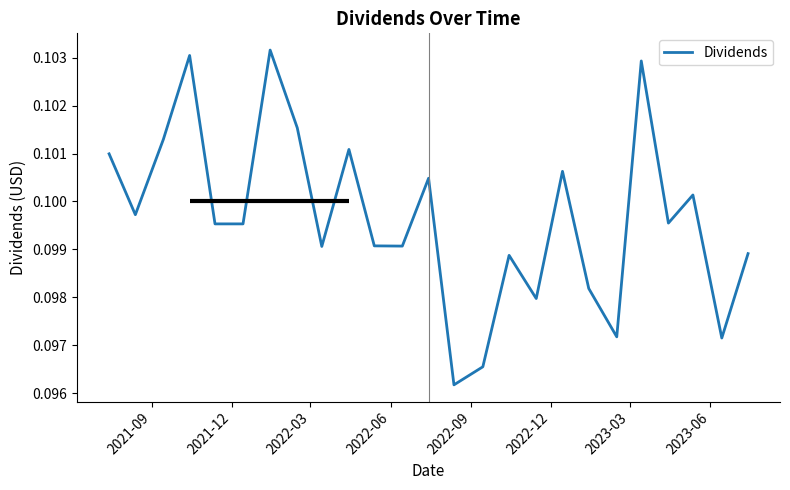

How many values are between 0 and 1?

25